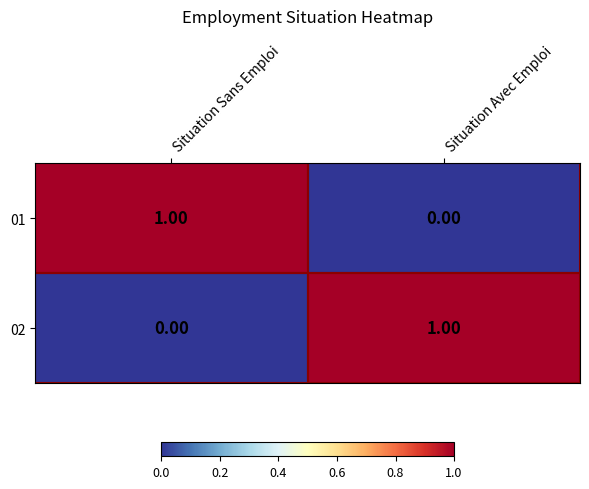

Where is 01 nearest to the value 0?

Situation Avec Emploi